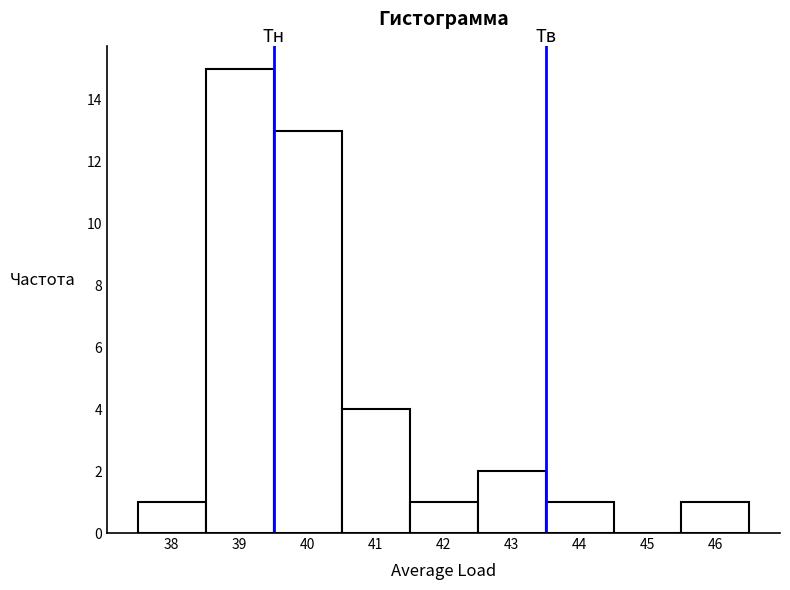

How tall is the bar that spans 45.5 to 46.5 on the x-axis? The values are not printed on the chart, so give them approximately, as read against the axis.

1